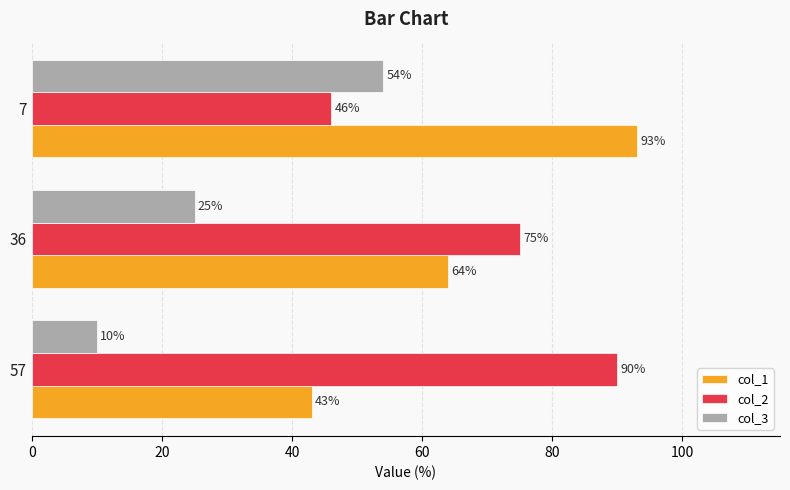

Which series has the widest spread of values?

col_1